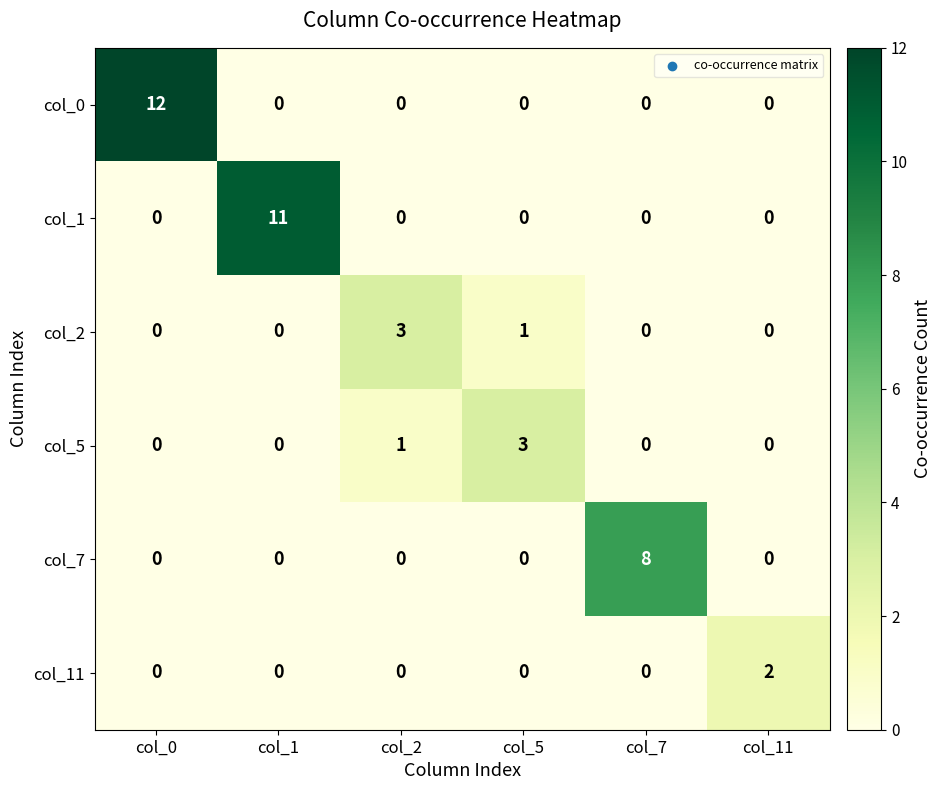

What is the total value across all series at col_5?

4